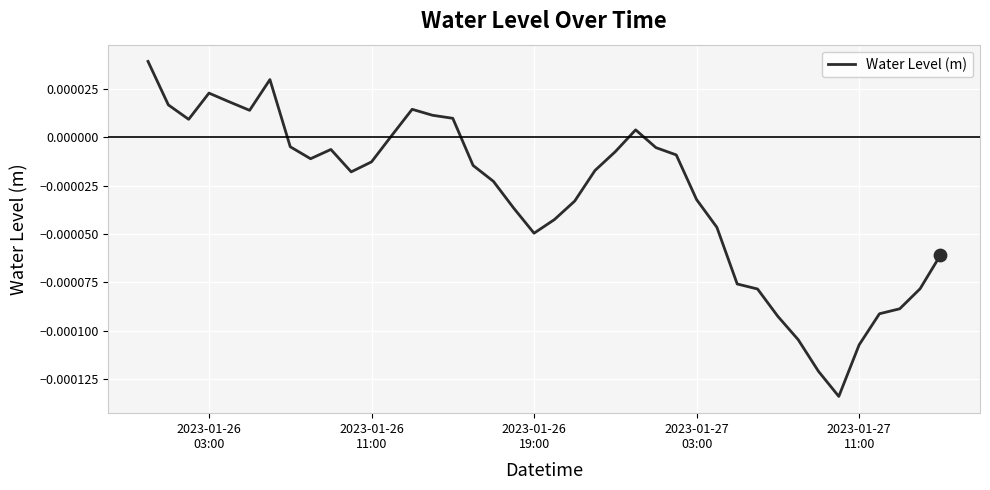

Is this an area chart (filled region under the line)?

No